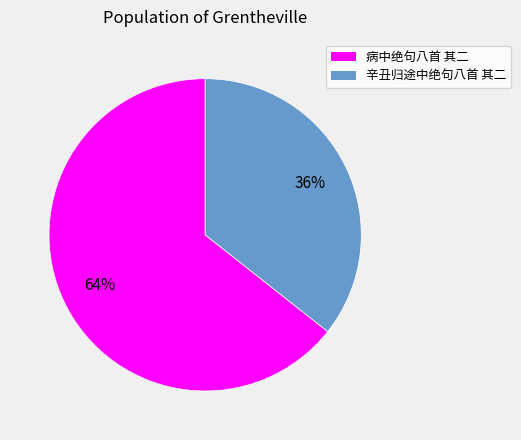

To the nearest percent, what portion does 病中绝句八首 其二 represent?

64%